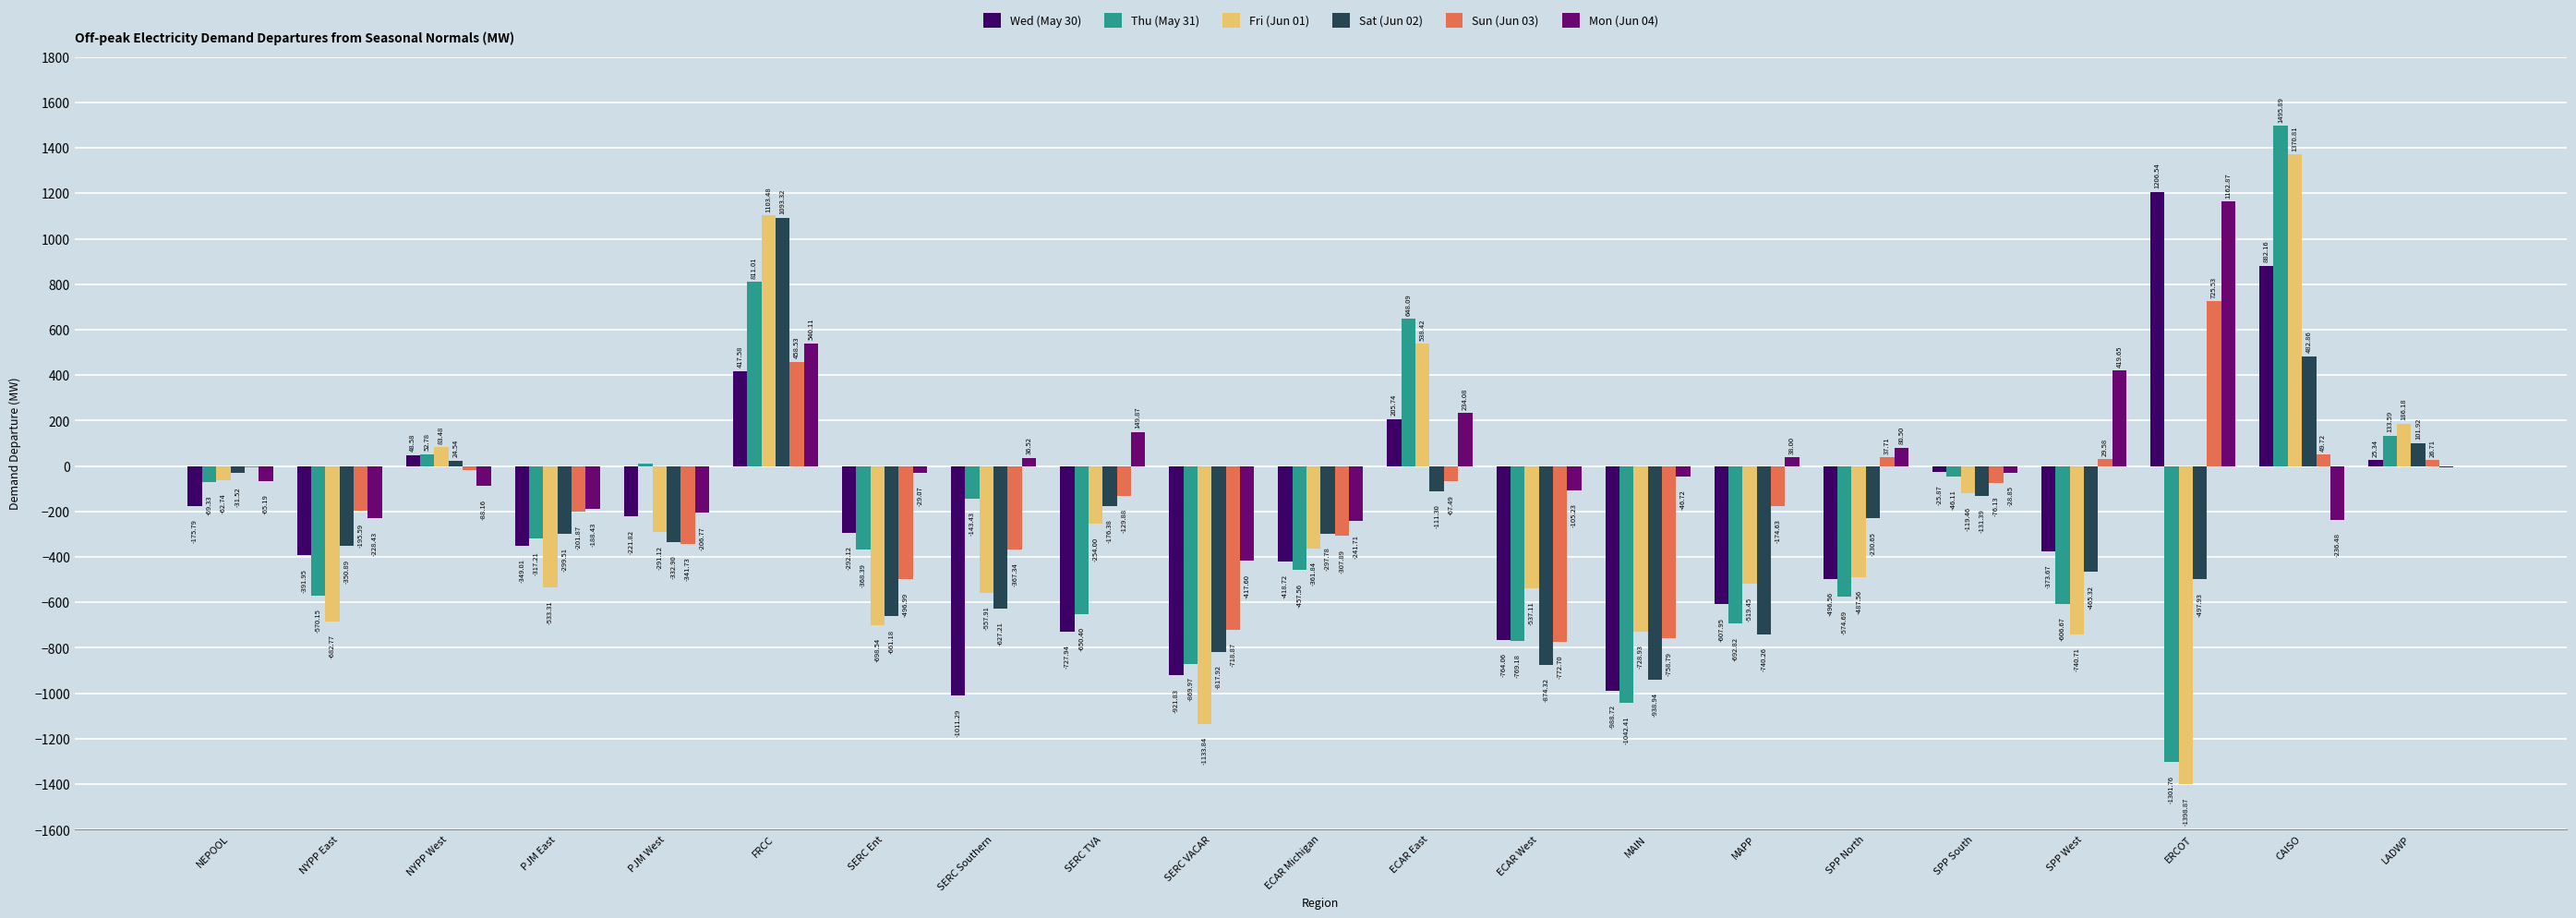

What is the sum of the Sun (Jun 03) values at LADWP and NEPOOL?

21.9